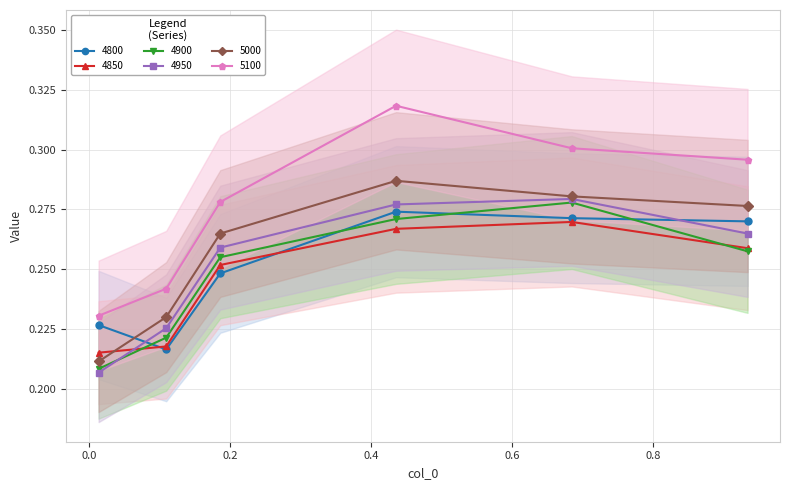

What is the minimum value shown in the chart?

0.2